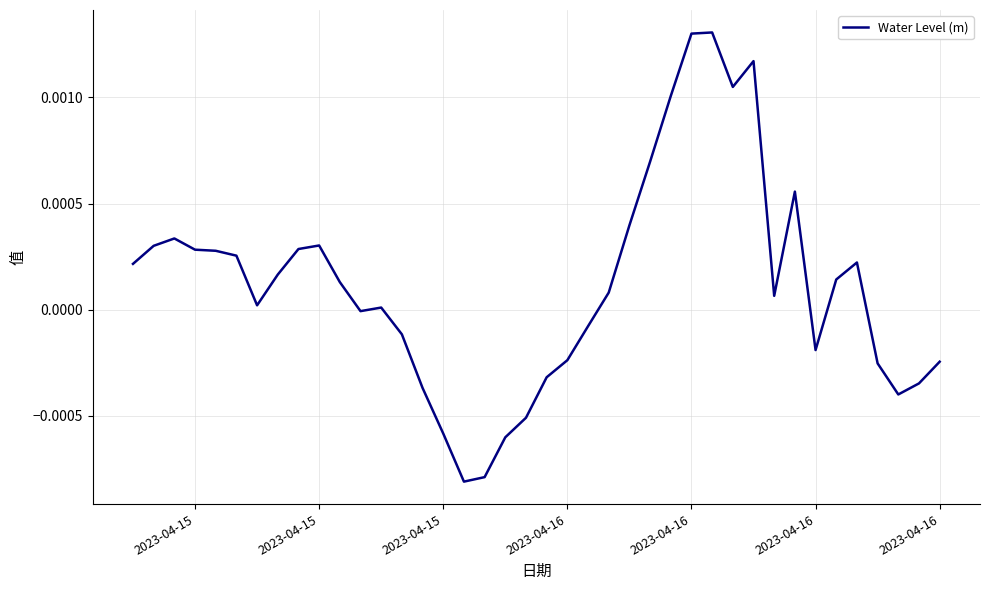

How many distinct data groups are displayed?

1